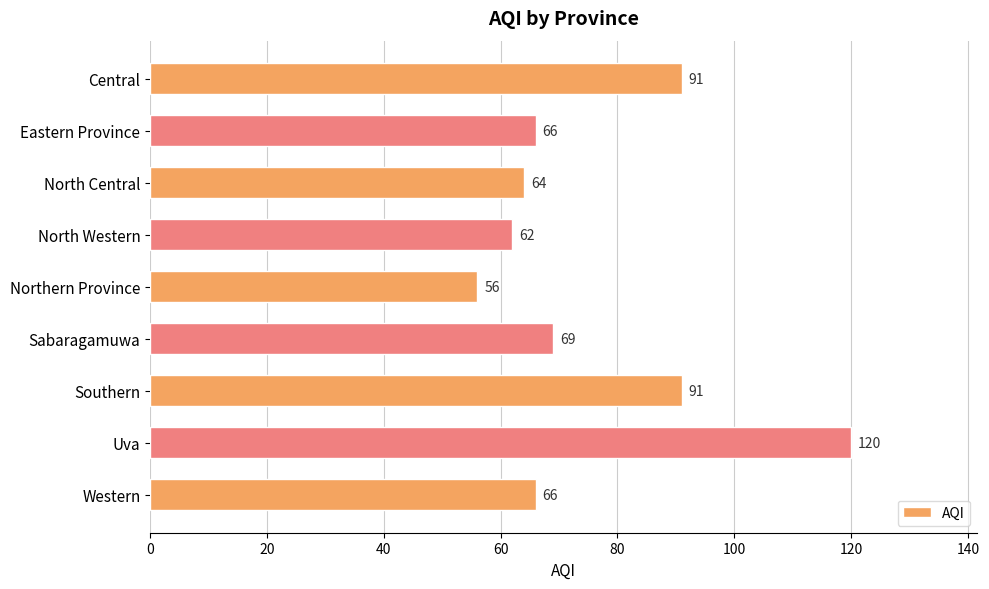

Reading bottom to top, list all the values displayed in this chart.

Western=66	Uva=120	Southern=91	Sabaragamuwa=69	Northern Province=56	North Western=62	North Central=64	Eastern Province=66	Central=91